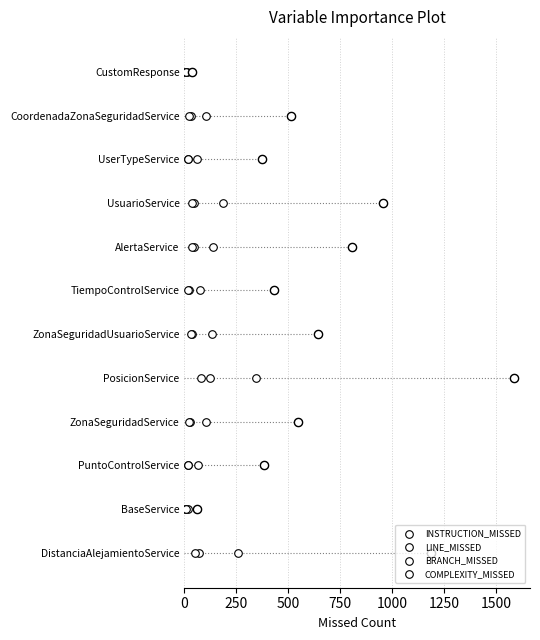

Is the value of LINE_MISSED at 11 greater than the value of COMPLEXITY_MISSED at 1000?

Yes